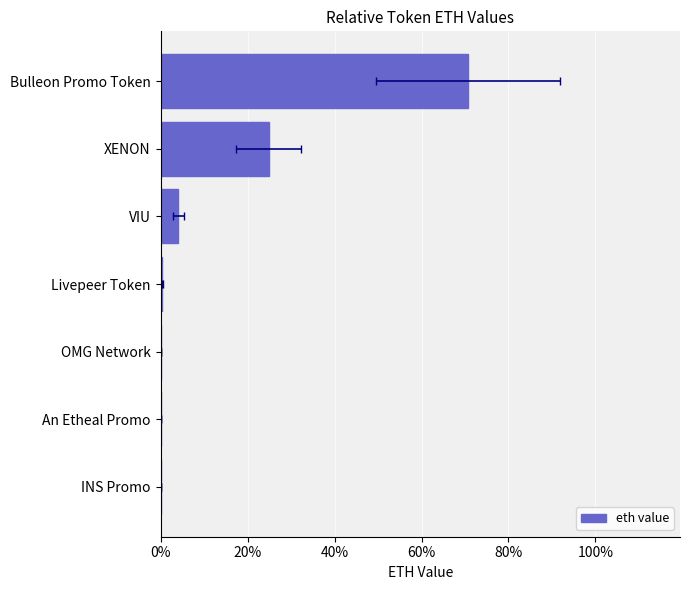

What is the sum of all values?

100.0